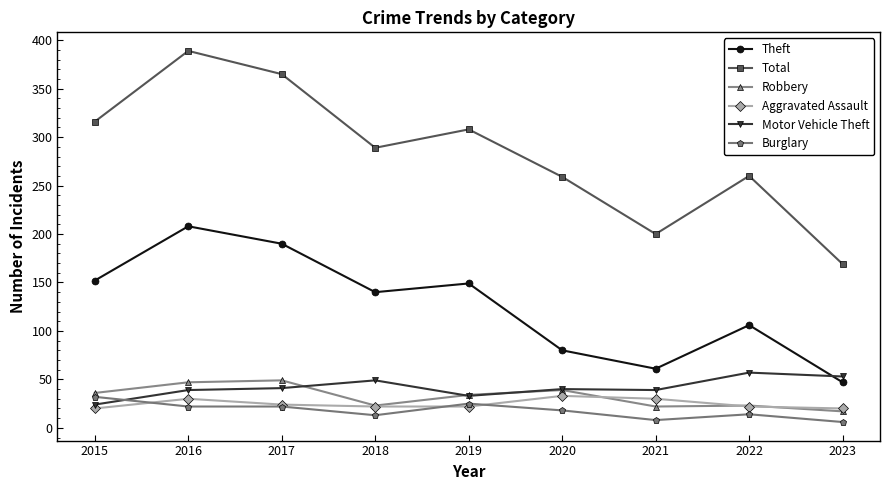

True or false: Motor Vehicle Theft and Total intersect in this chart.

False